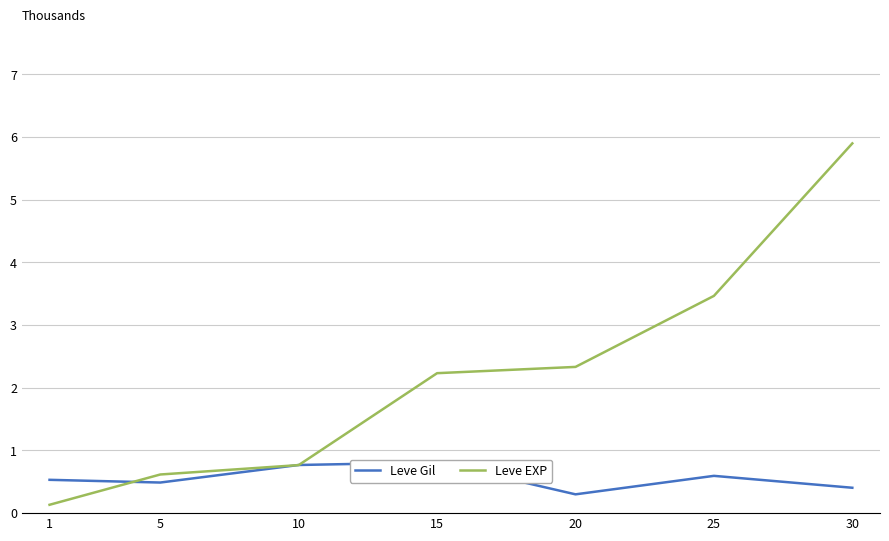

What is the spread (max minus min) of values at 1?

0.4